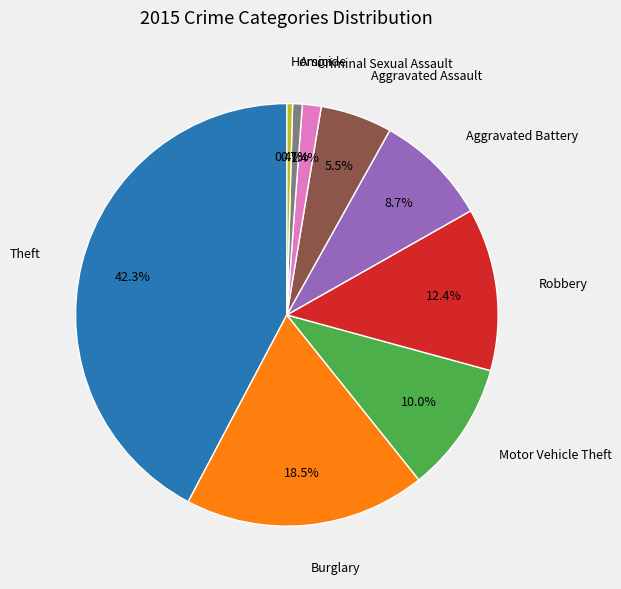

How many slices are in this pie chart?

9